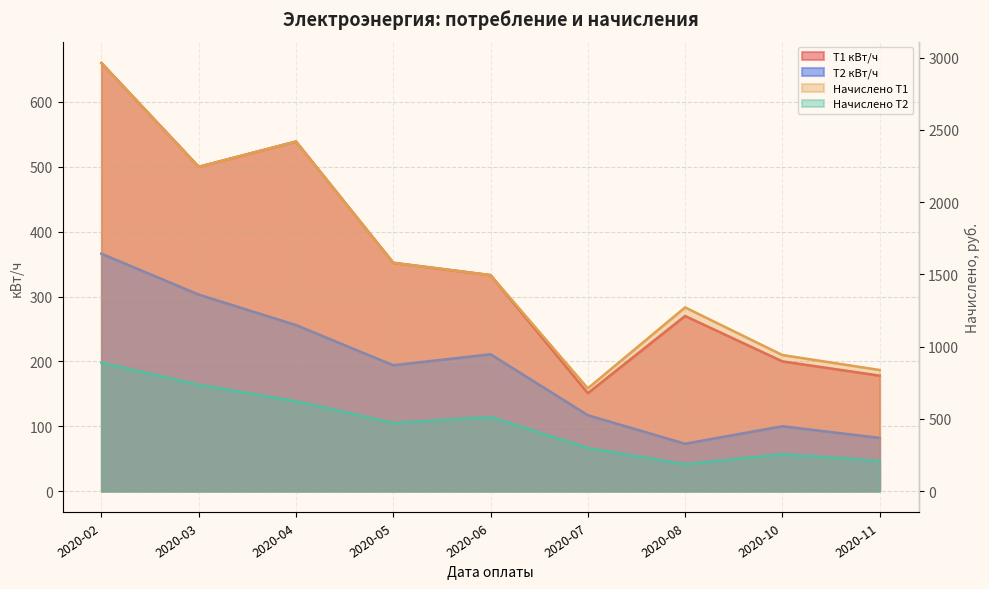

Which label corresponds to the largest value in the chart?

2020-02